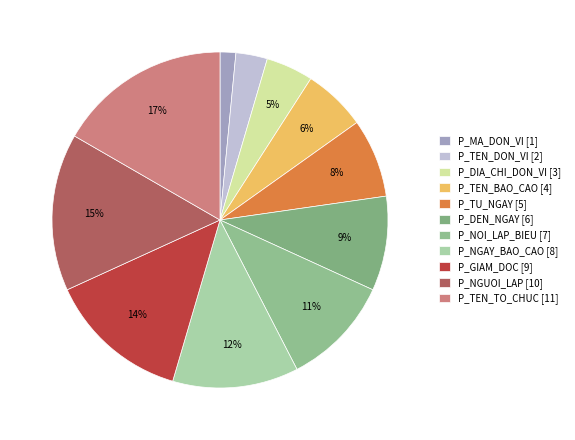

Rank the categories by value from highest to lowest.

P_TEN_TO_CHUC, P_NGUOI_LAP, P_GIAM_DOC, P_NGAY_BAO_CAO, P_NOI_LAP_BIEU, P_DEN_NGAY, P_TU_NGAY, P_TEN_BAO_CAO, P_DIA_CHI_DON_VI, P_TEN_DON_VI, P_MA_DON_VI